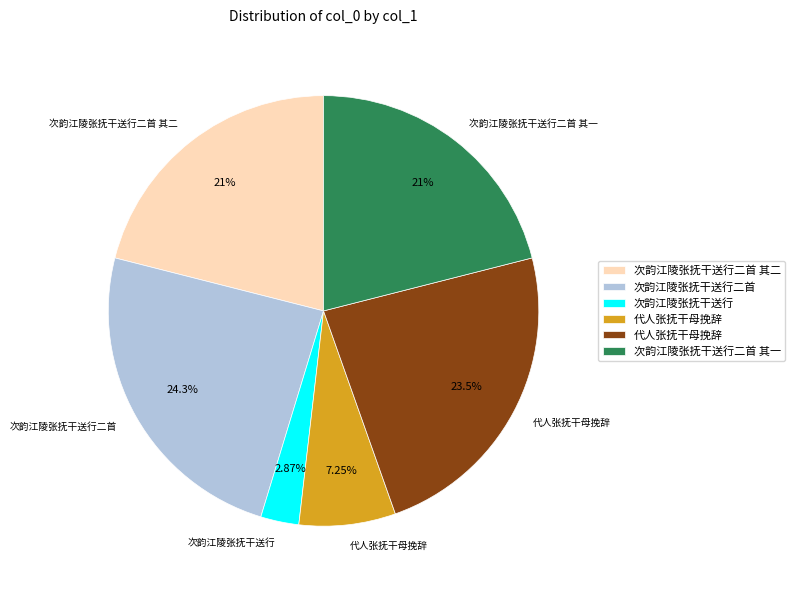

Is there any slice that represents more than half of the pie?

No